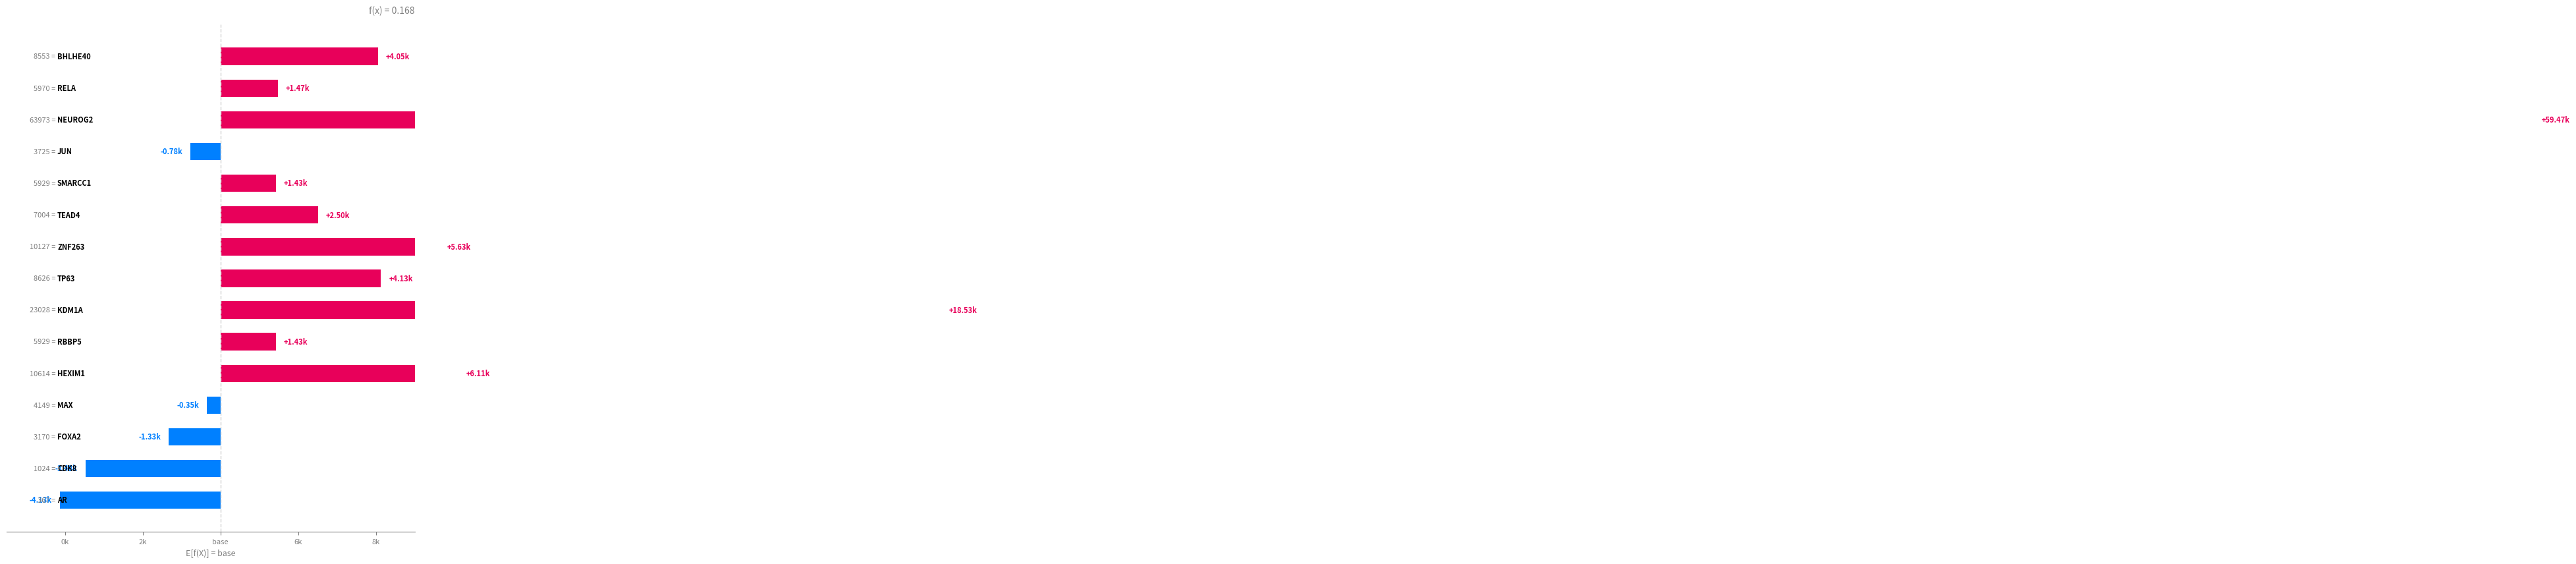

What is the sum of the values at BHLHE40 and FOXA2?

2723